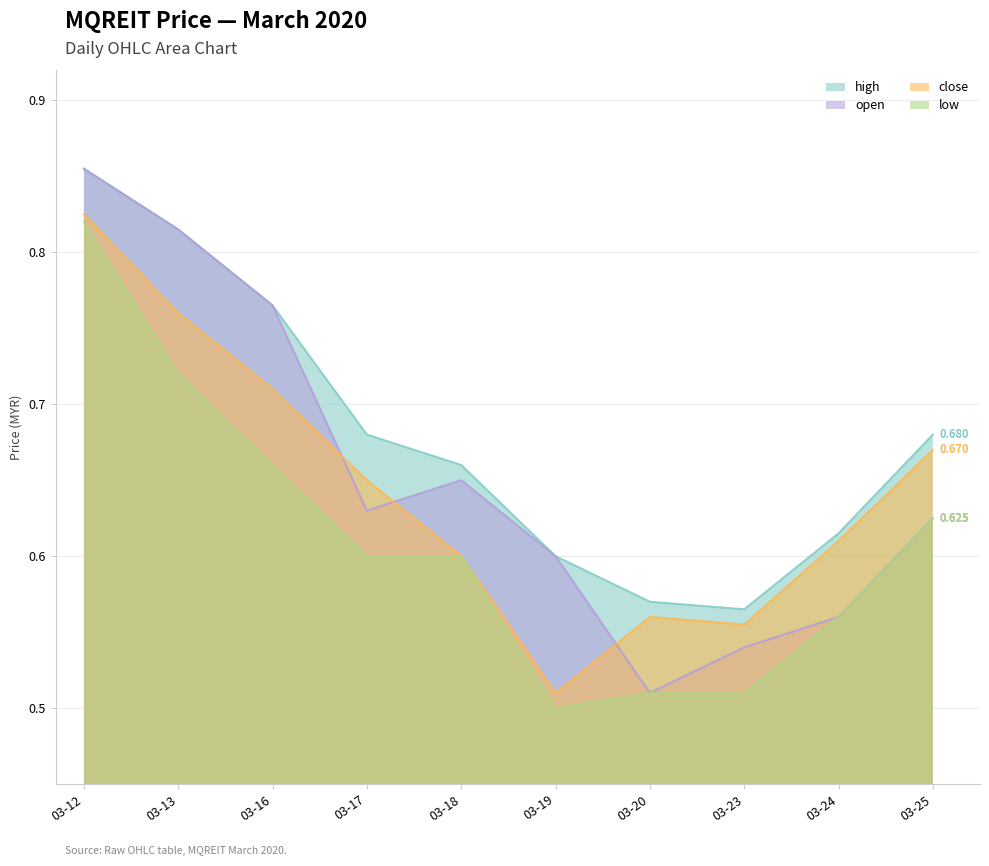

True or false: close and open intersect in this chart.

True